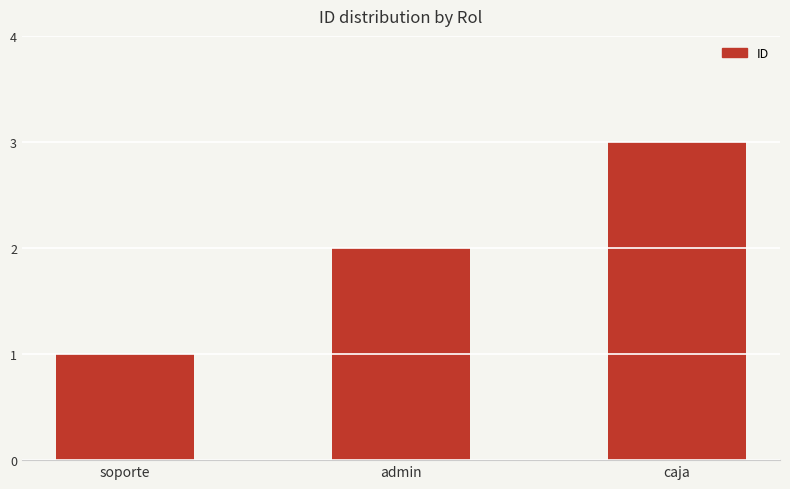

Rank the categories by value from lowest to highest.

soporte, admin, caja